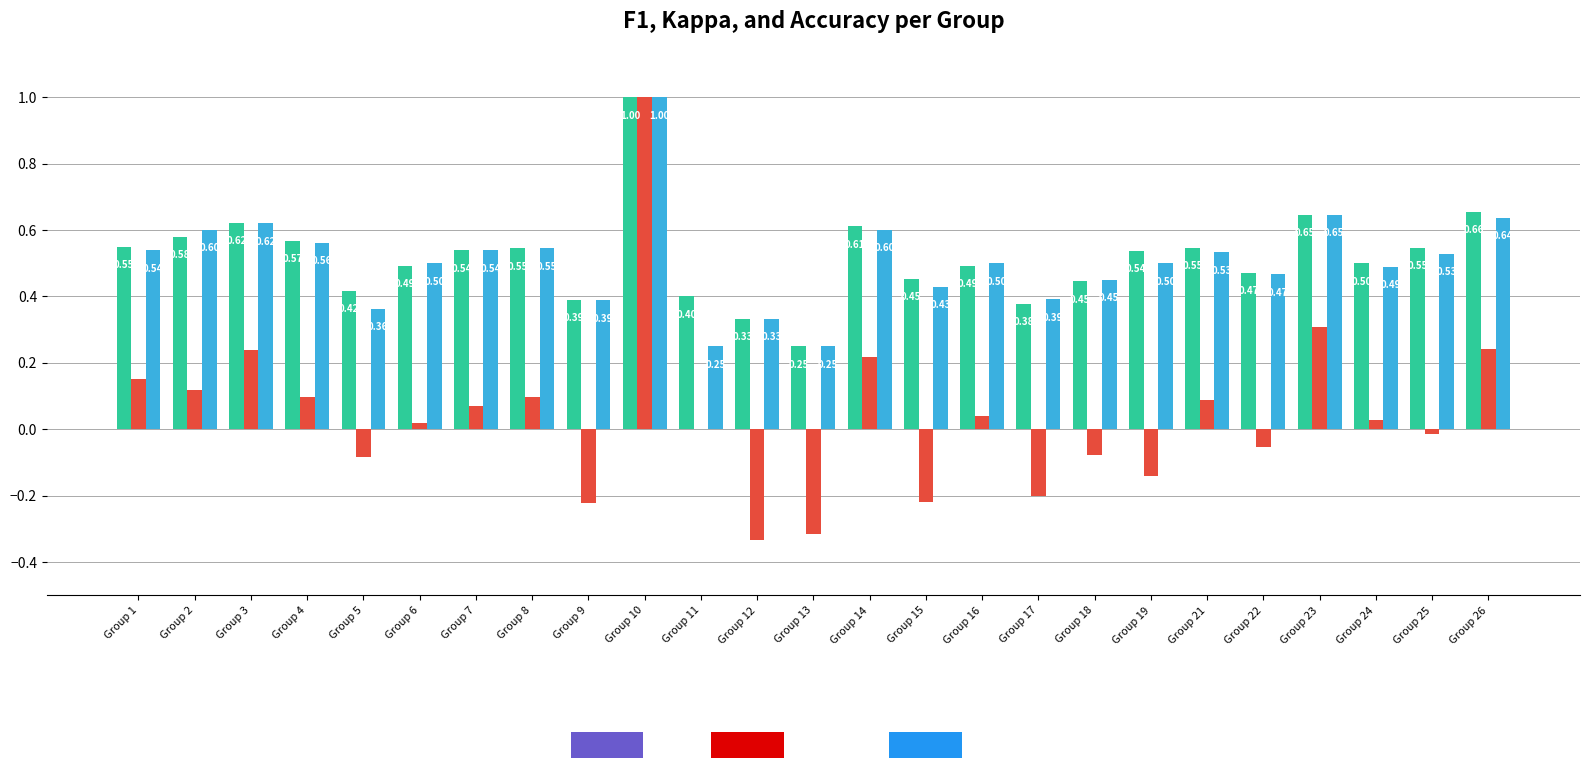

At which category does the chart reach its peak across all series?

Group 10